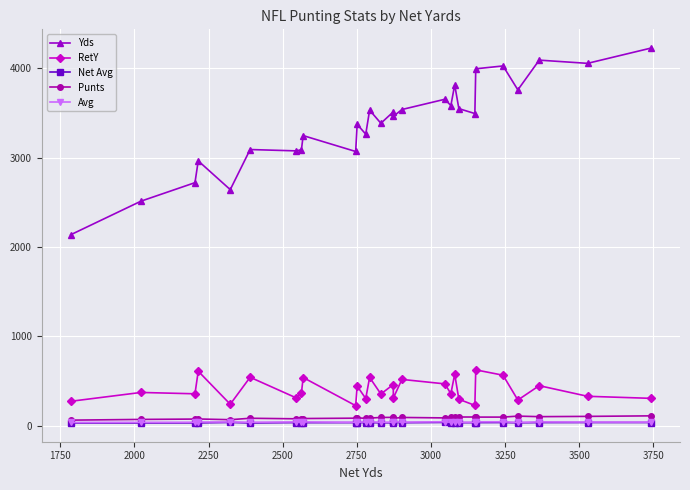

How many lines are shown in the chart?

5